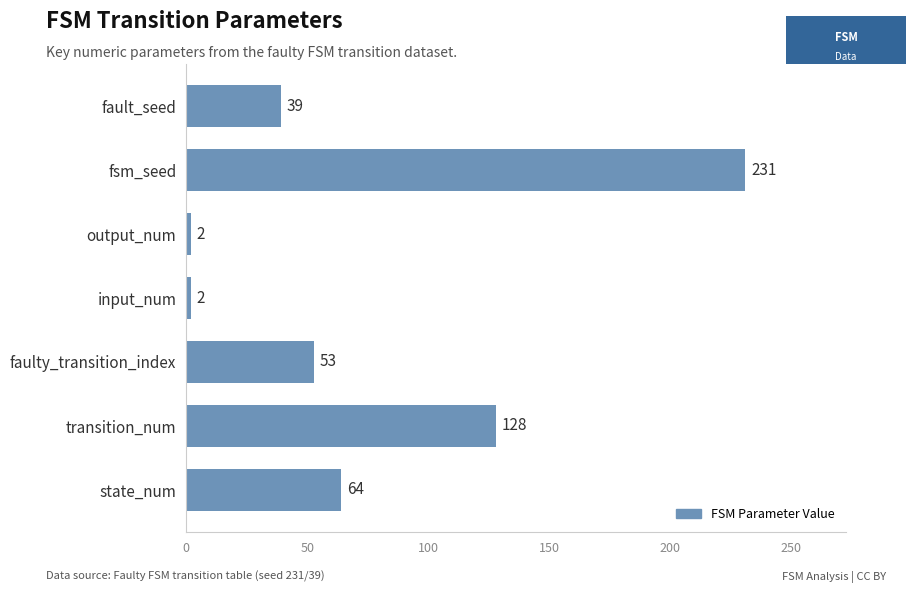

Is it true that the value at state_num is 64?

True